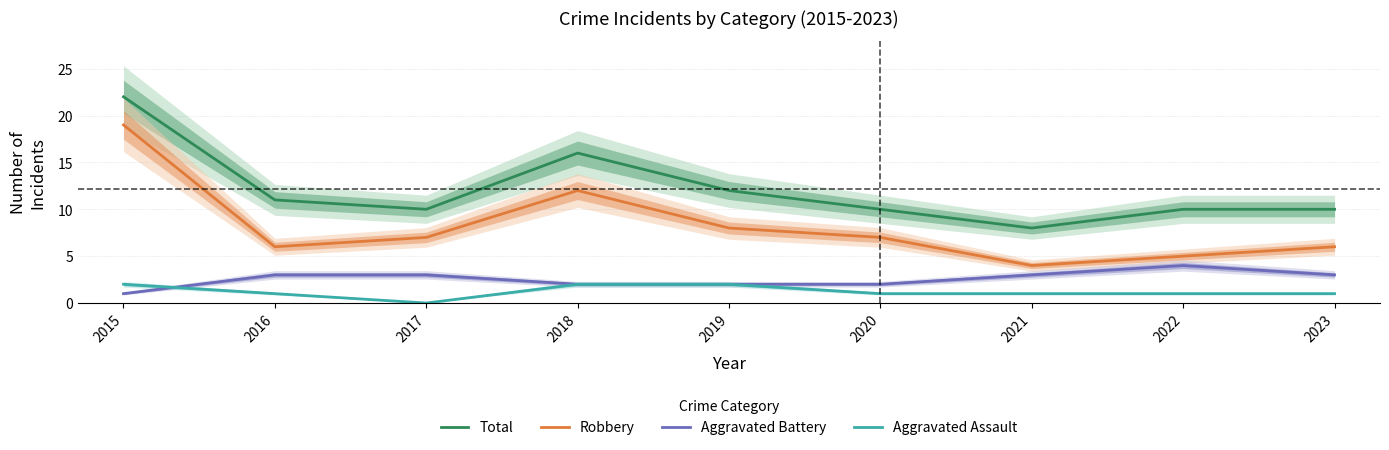

Read the Robbery value at 2023.

6